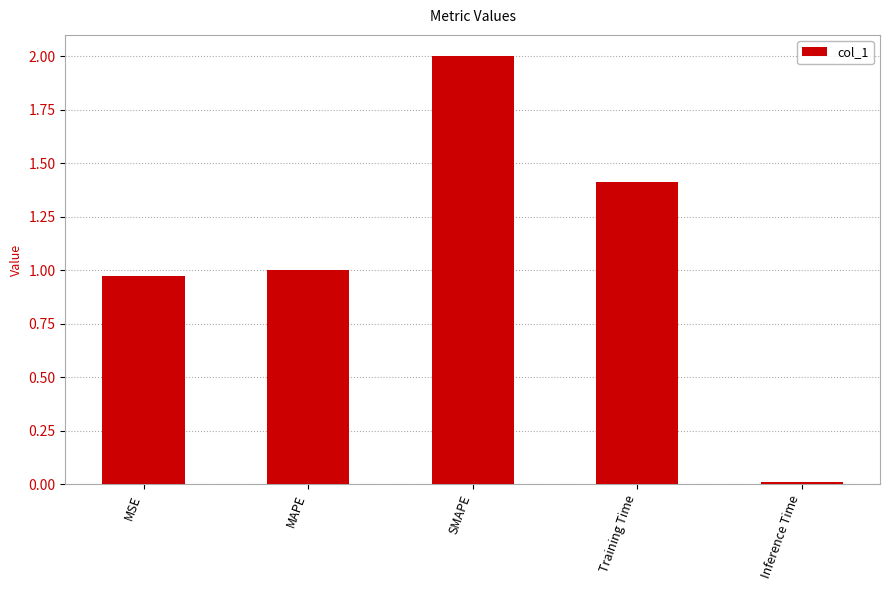

What is the label of the 2nd bar from the right?

Training Time